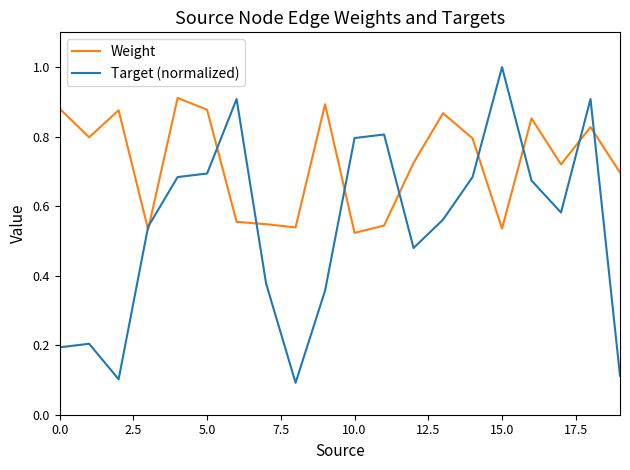

Which series has the widest spread of values?

Target (normalized)